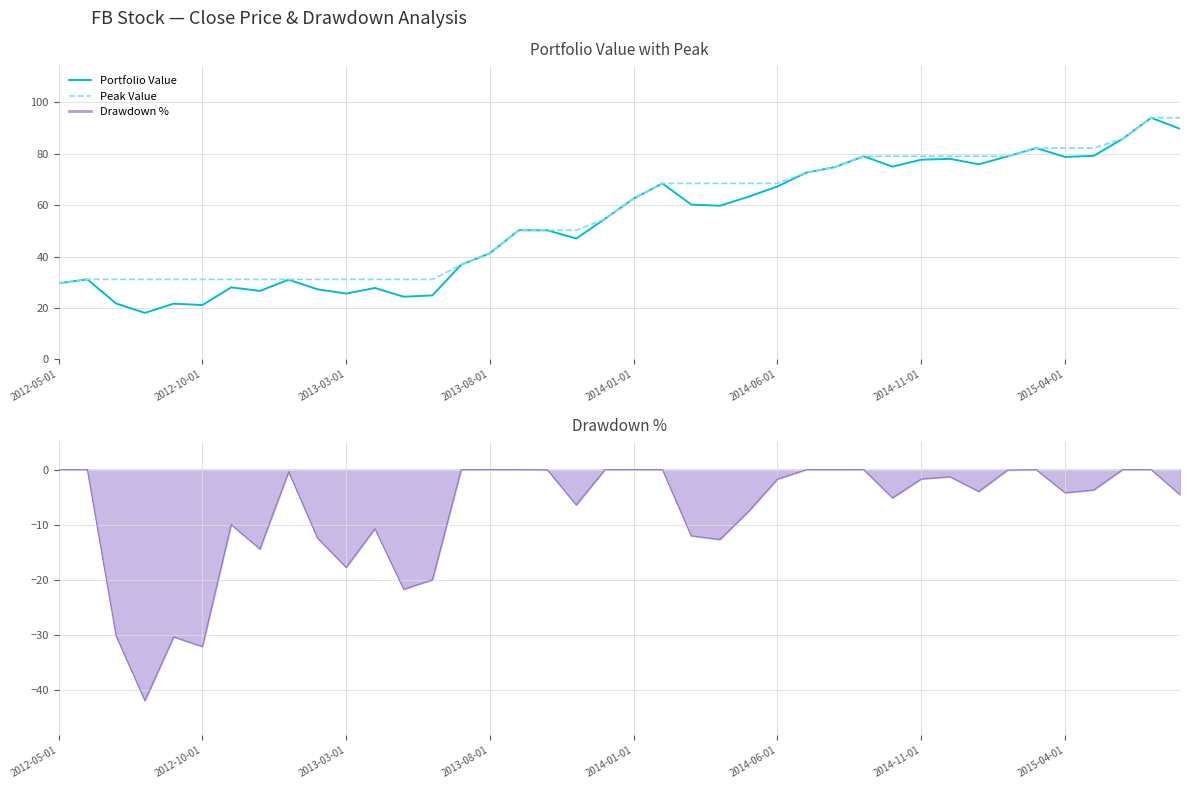

True or false: Drawdown % and Peak Value cross at least once.

False